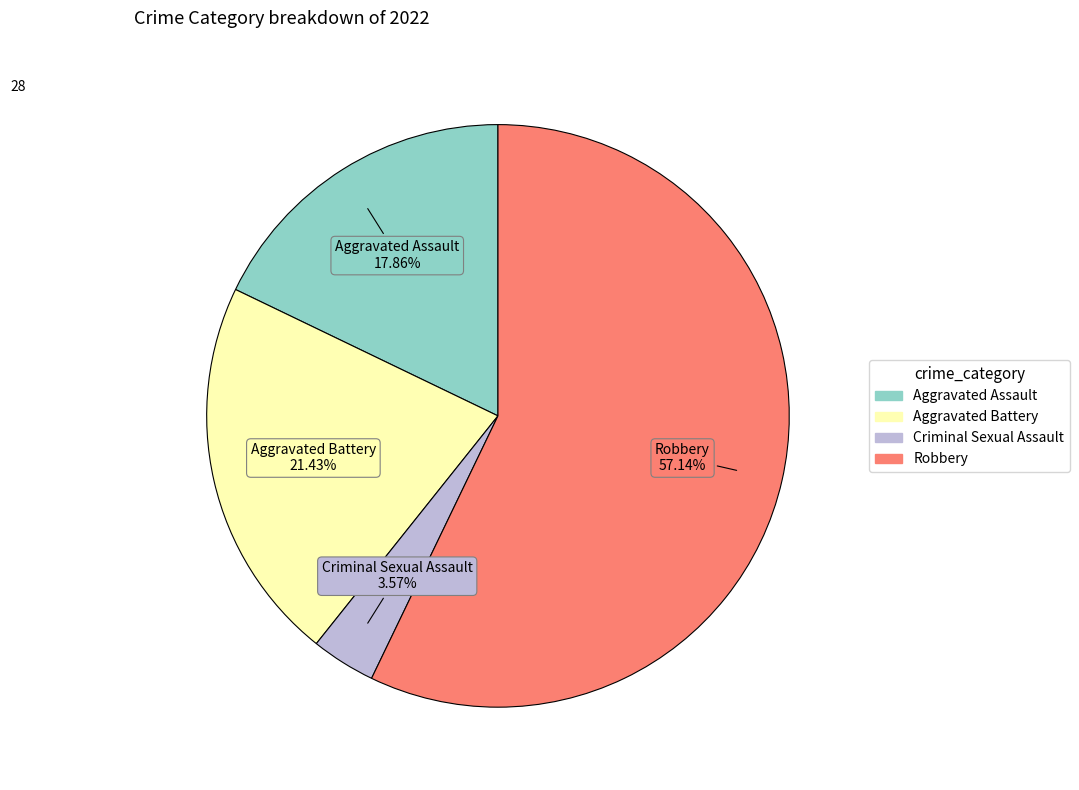

Is Robbery the majority of the pie?

Yes